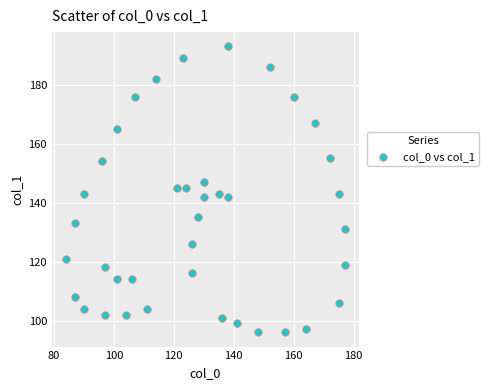

What is the range of X values (max minus min)?

93